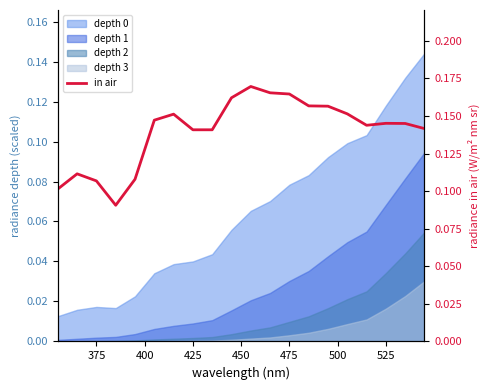

True or false: the data shows 0.2 at 19.

False